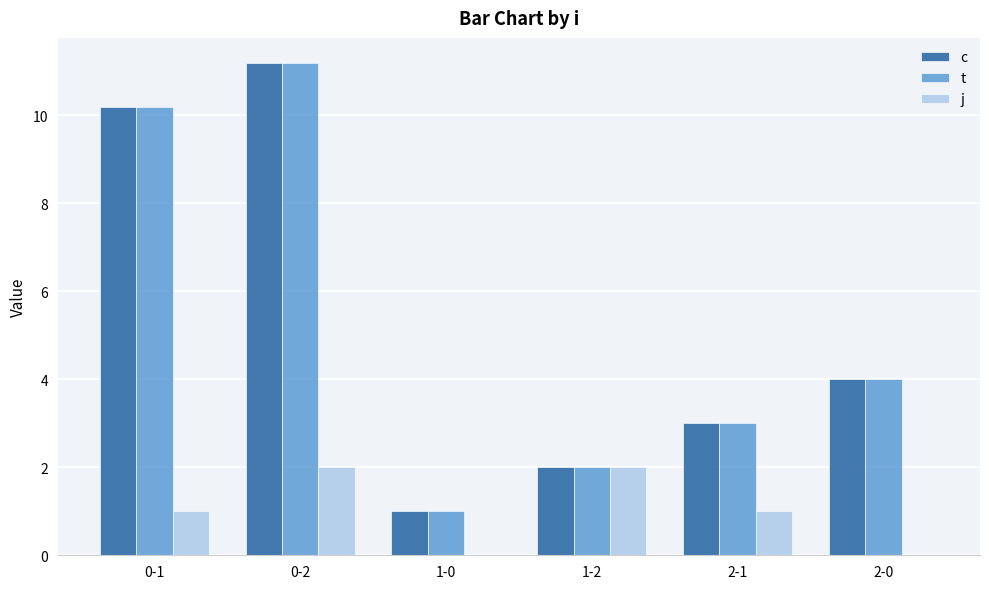

Does the chart contain stacked bars?

No